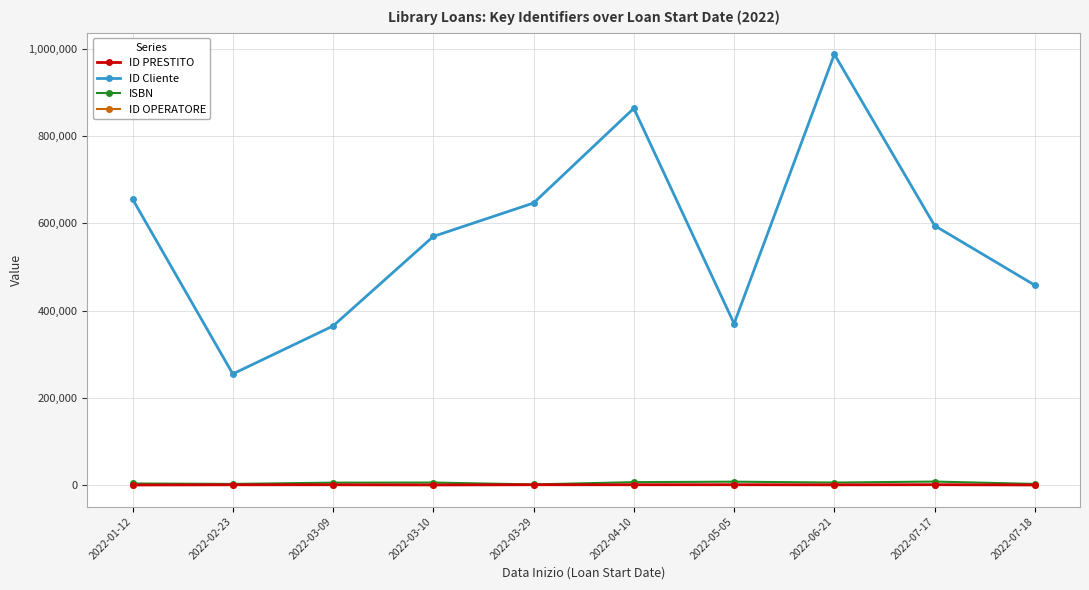

True or false: ID Cliente and ID PRESTITO intersect in this chart.

False